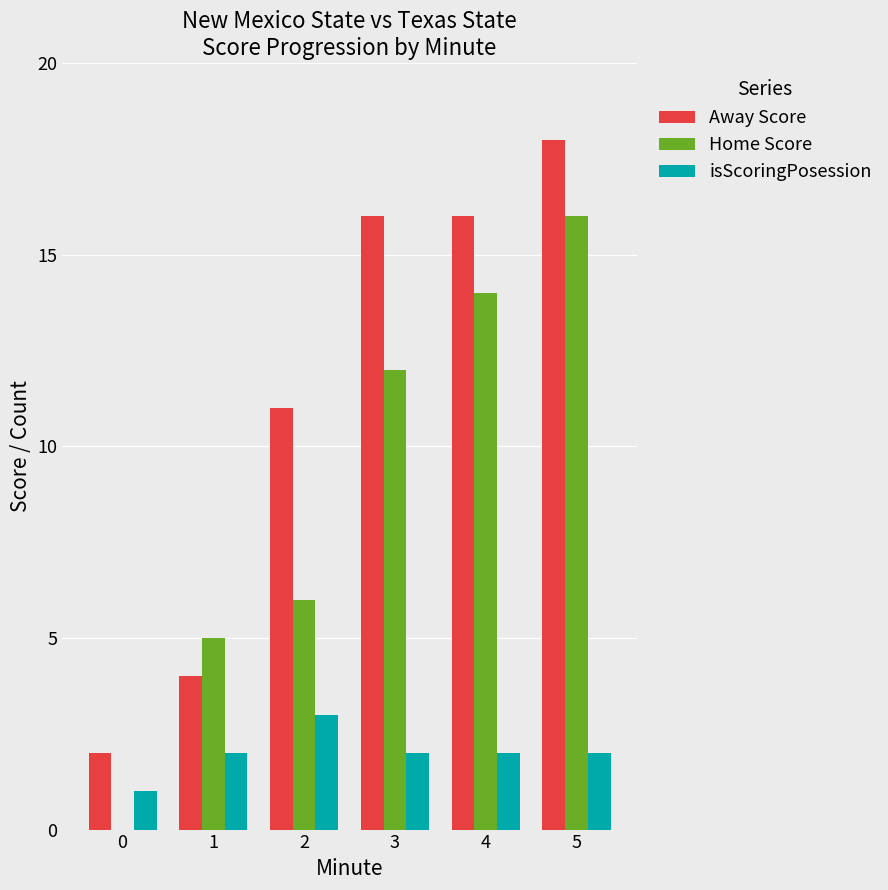

True or false: Away Score has a value of 11 at 2.

True